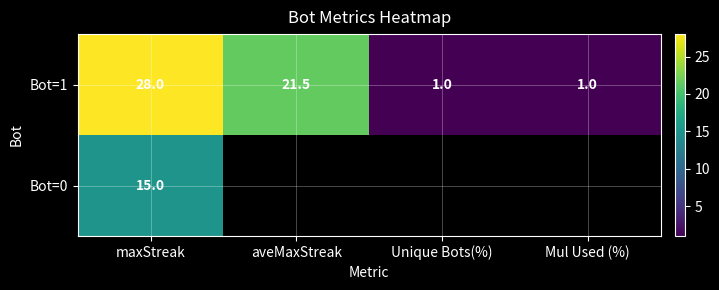

How many Bot=1 values are between 1 and 28?

4